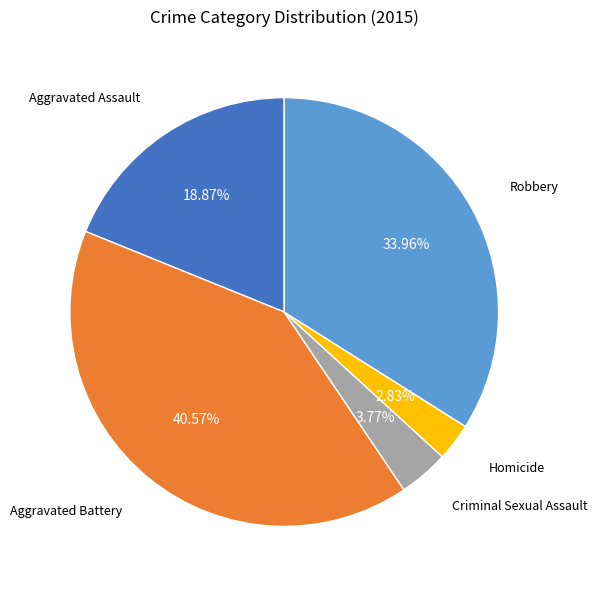

Between Criminal Sexual Assault and Robbery, which is larger?

Robbery